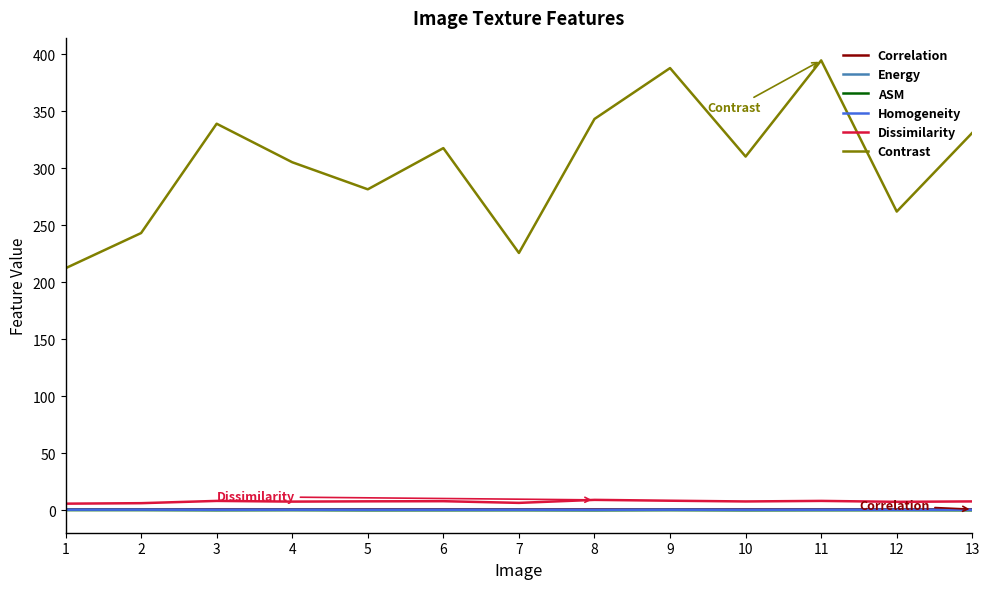

True or false: Dissimilarity and Contrast intersect in this chart.

False